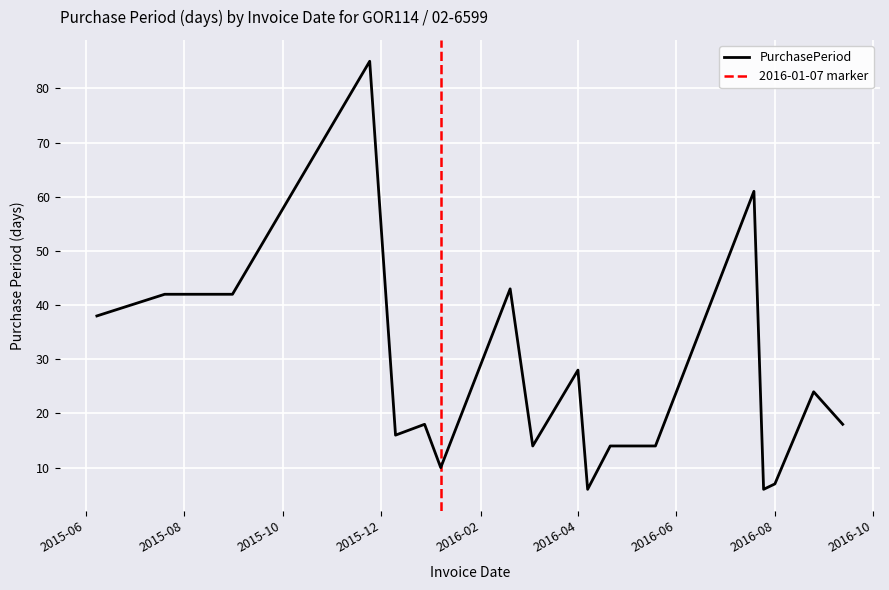

What is the sum of all values?

500